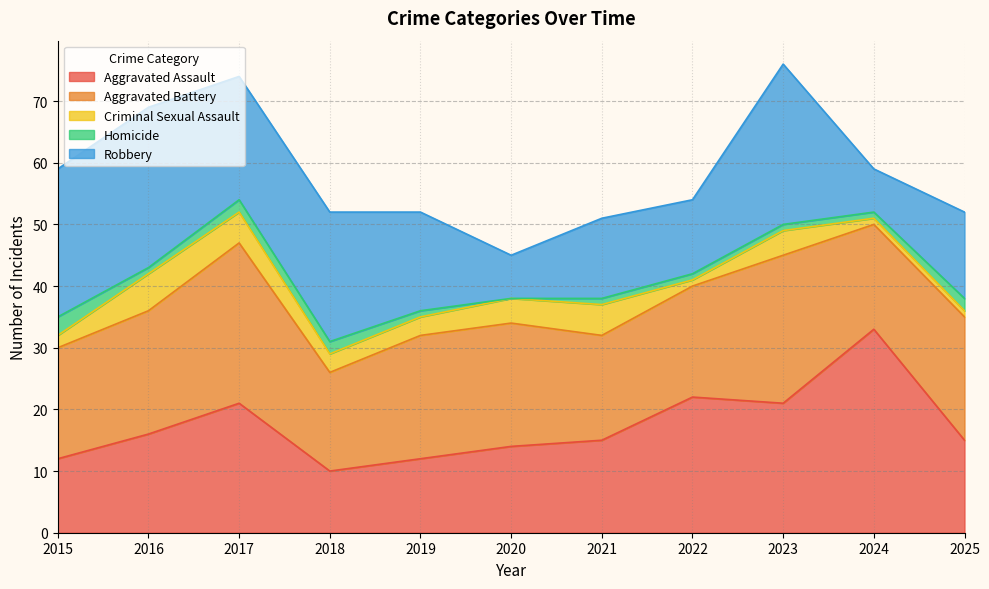

How many lines are shown in the chart?

5